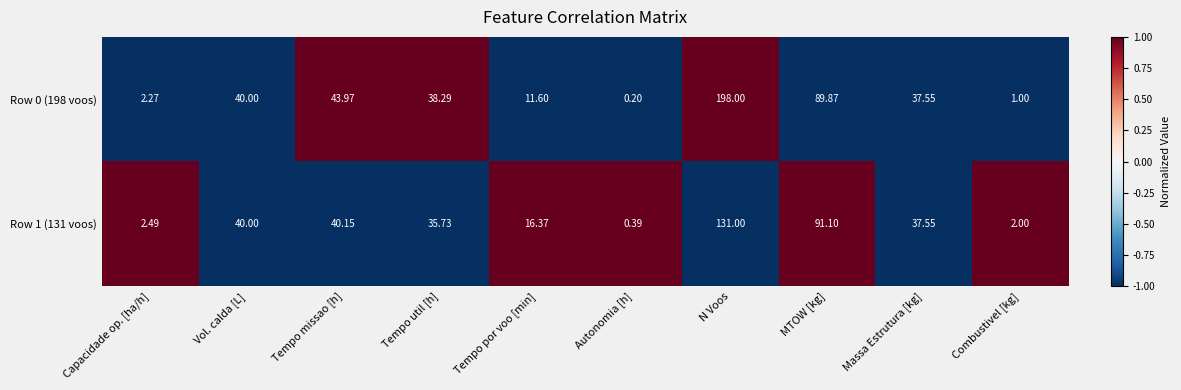

Where does the Row 0 (198 voos) series first go above 38?

Vol. calda [L]